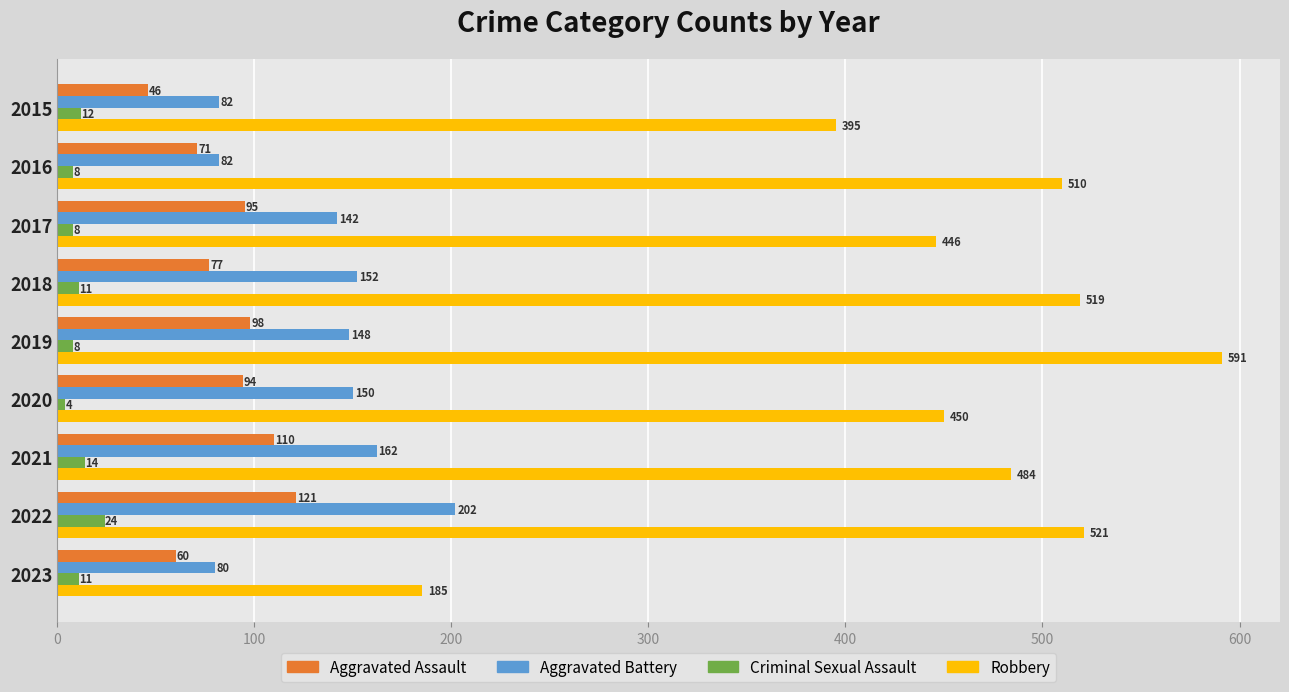

Between 2015 and 2020, which series saw the biggest shift?

Aggravated Battery